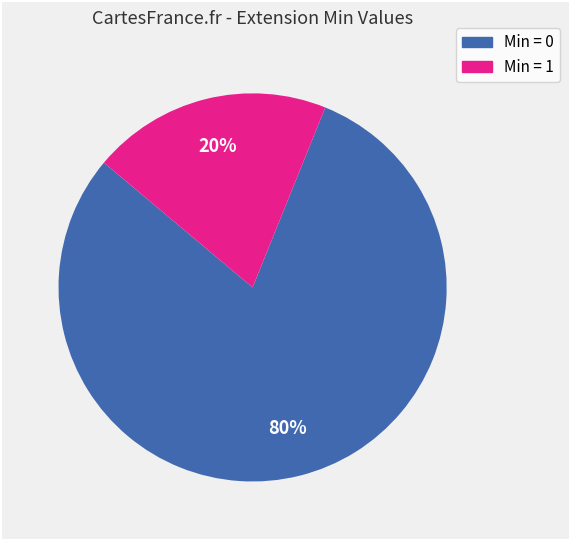

Which slice represents more than half of the pie?

Min = 0